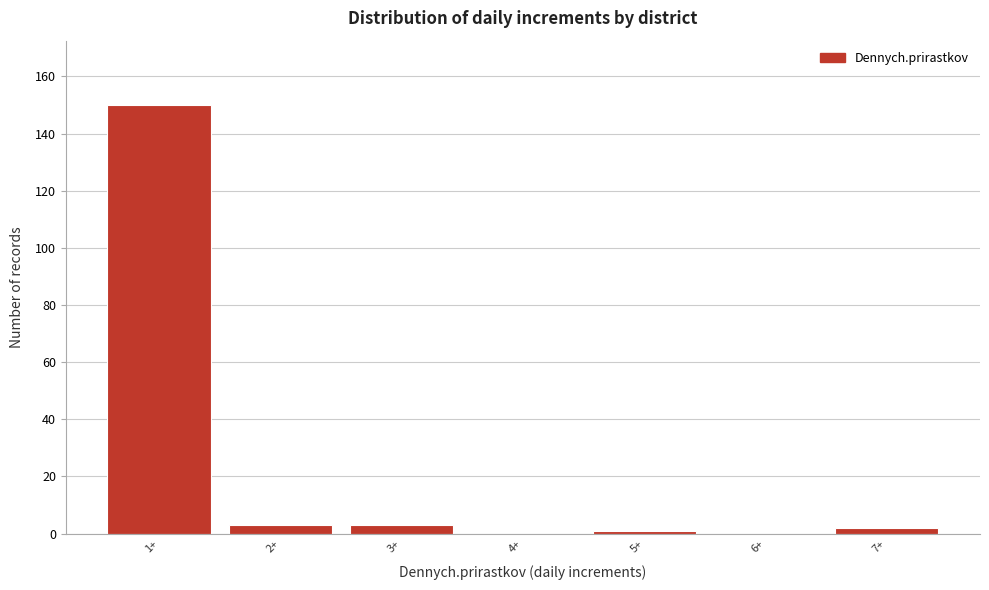

Reading left to right, extract all data points from this chart.

1+=150	2+=3	3+=3	4+=0	5+=1	6+=0	7+=2